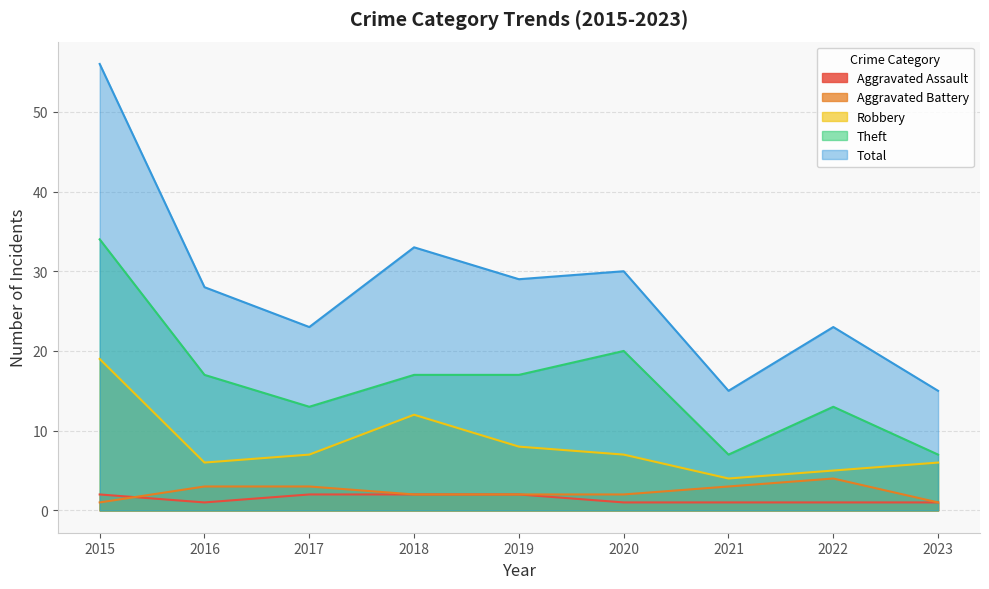

What is the value of the Total point at the 7th from the left?

15